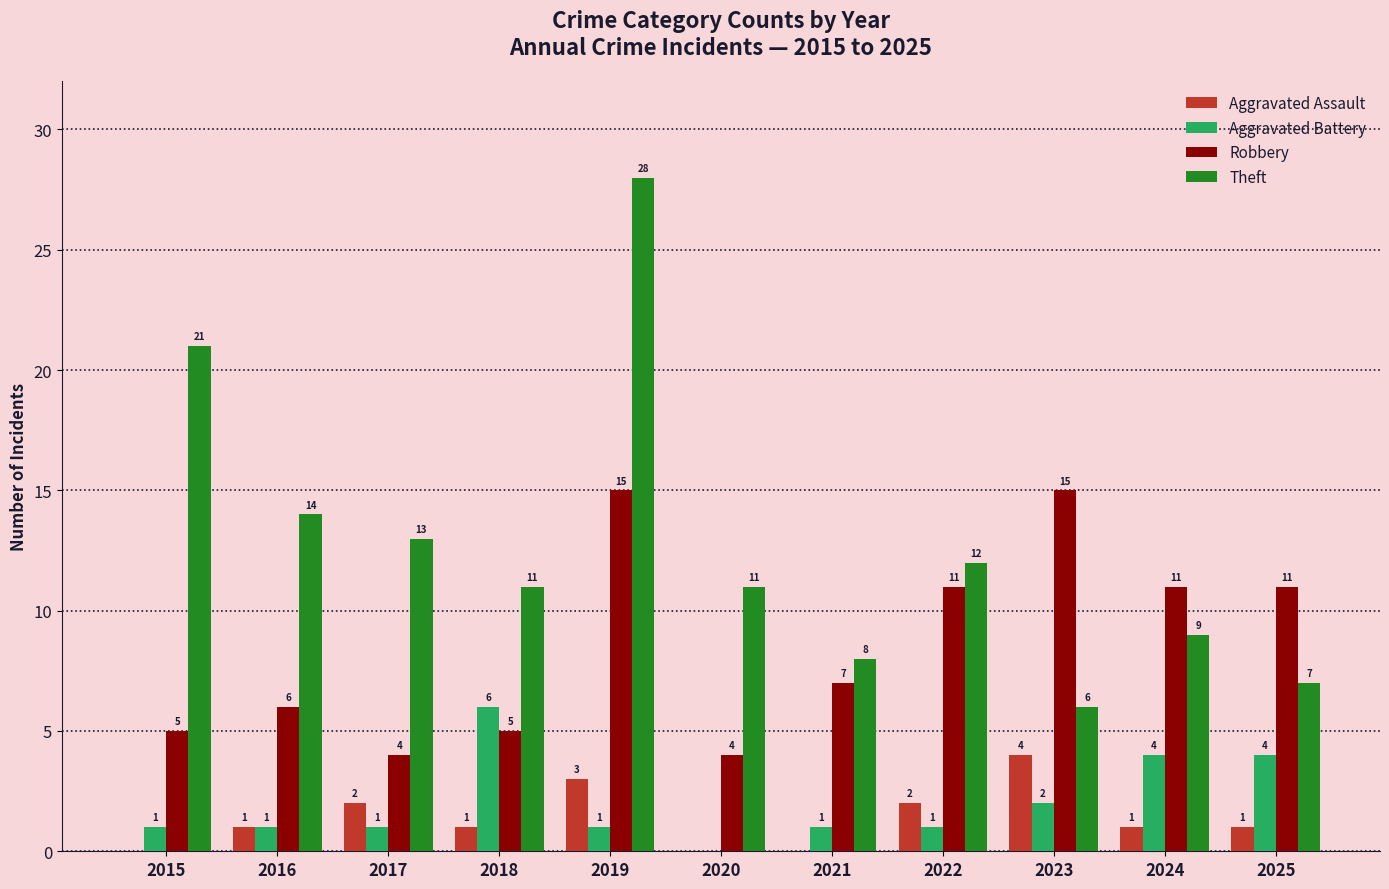

Reading right to left, list all the values displayed in this chart.

Aggravated Assault: 1	1	4	2	0	0	3	1	2	1	0
Aggravated Battery: 4	4	2	1	1	0	1	6	1	1	1
Robbery: 11	11	15	11	7	4	15	5	4	6	5
Theft: 7	9	6	12	8	11	28	11	13	14	21